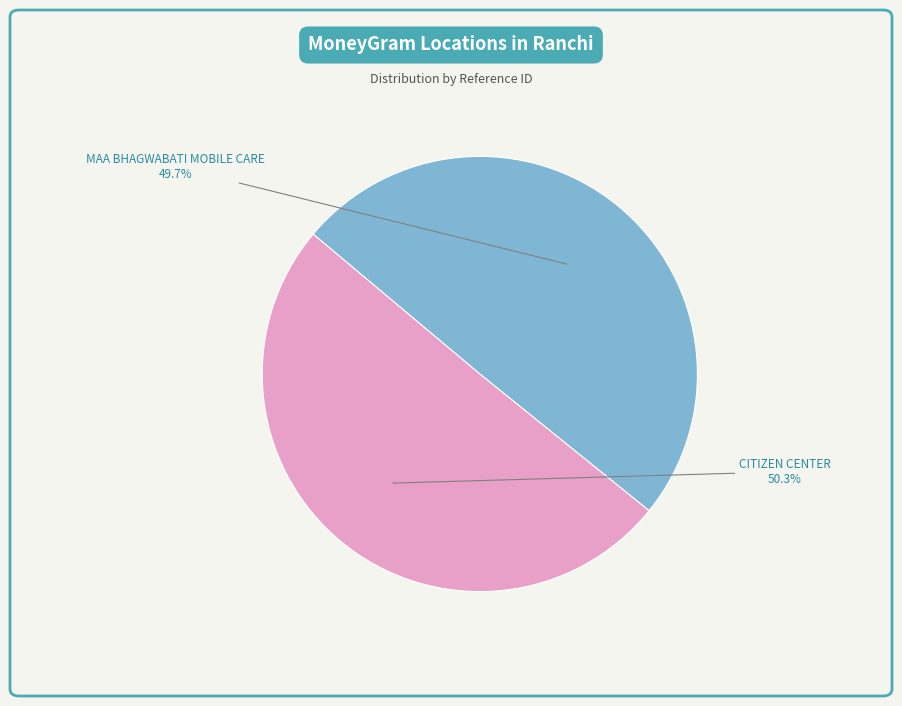

Which category accounts for the majority?

CITIZEN CENTER